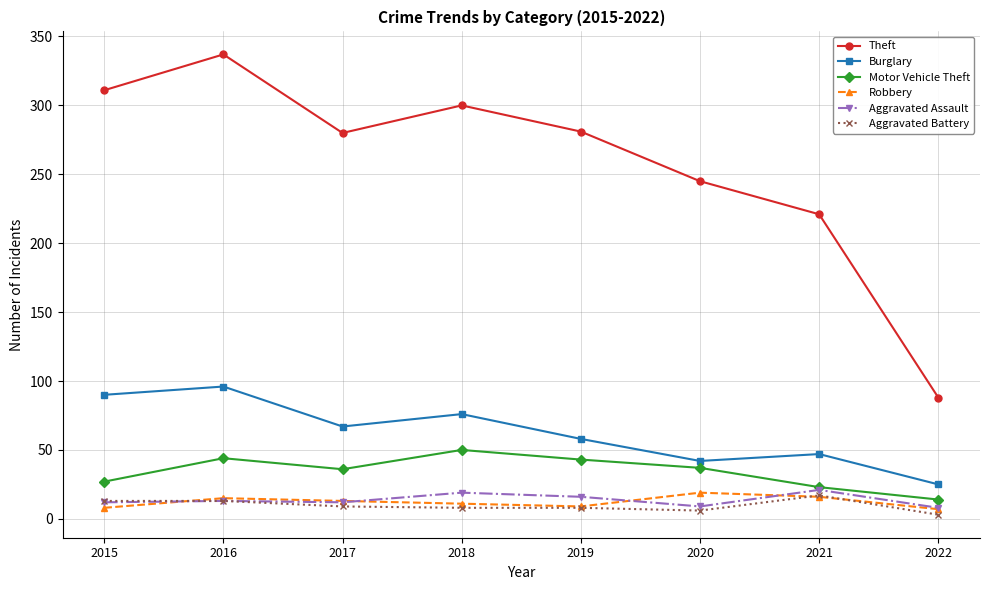

Rank the series at 2020 from lowest to highest value.

Aggravated Battery, Aggravated Assault, Robbery, Motor Vehicle Theft, Burglary, Theft